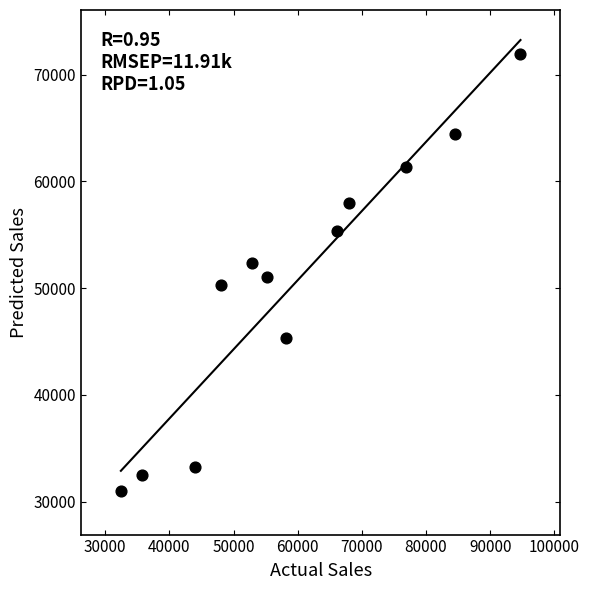

What is the range of Y values (max minus min)?

40948